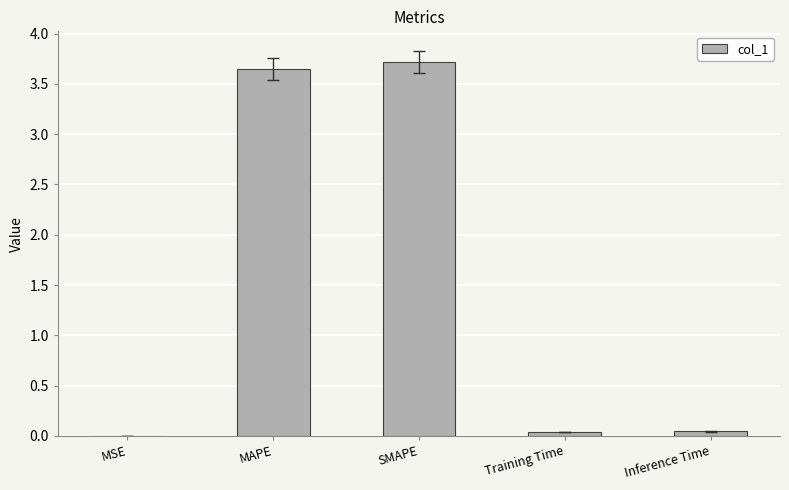

The value at MSE is 0.0. True or false?

True